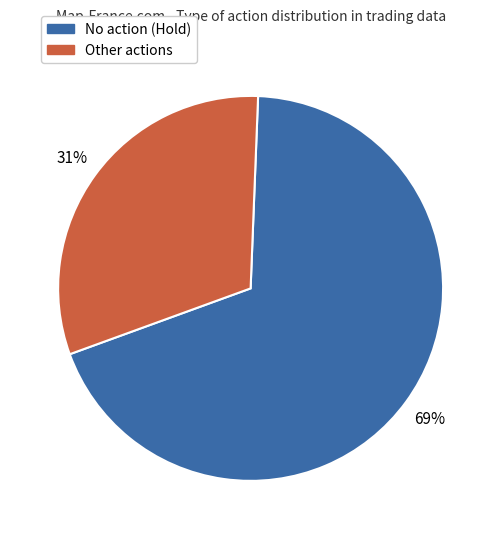

To the nearest percent, what is the difference between the largest and smallest slice percentages?

38%